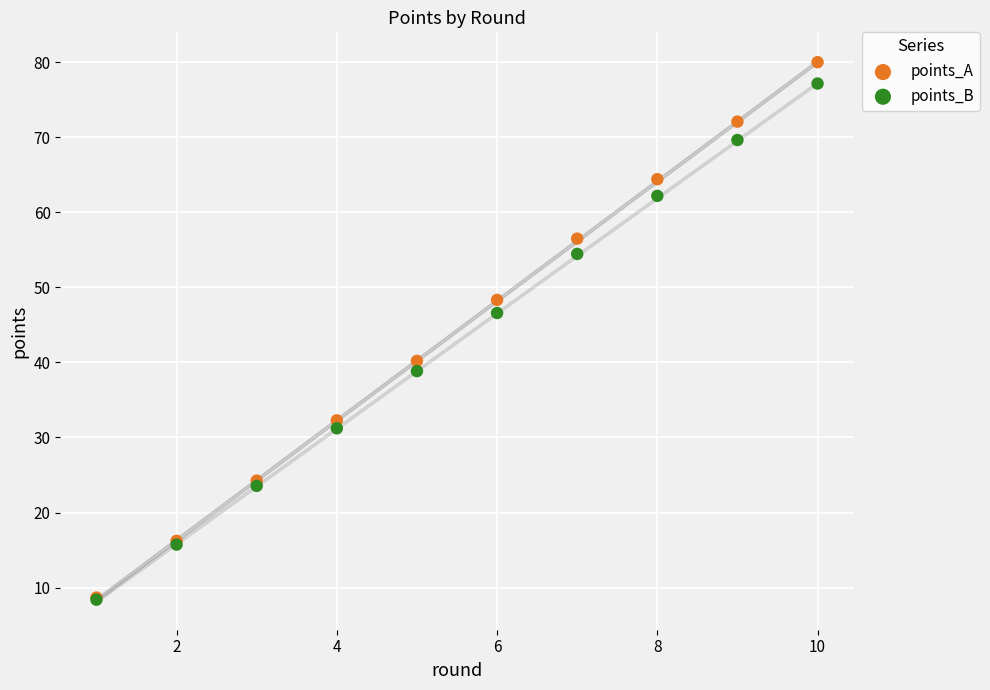

In the points_B series, what Y value is closest to 42?

38.8